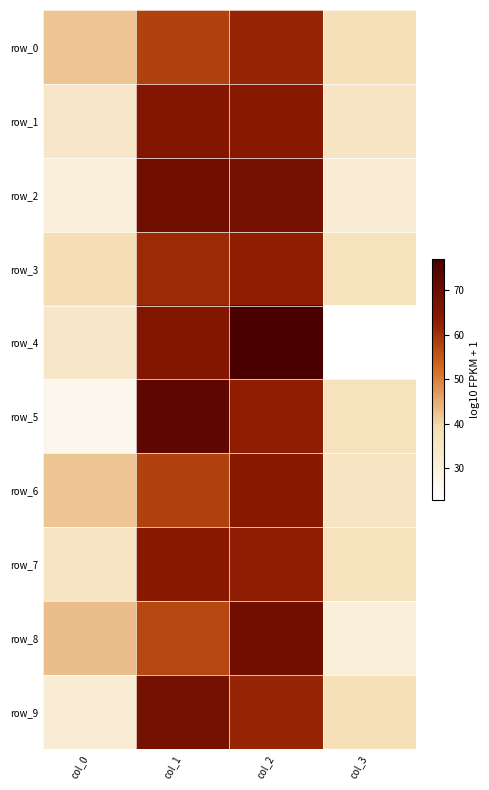

What is the spread (max minus min) of values at col_2?

15